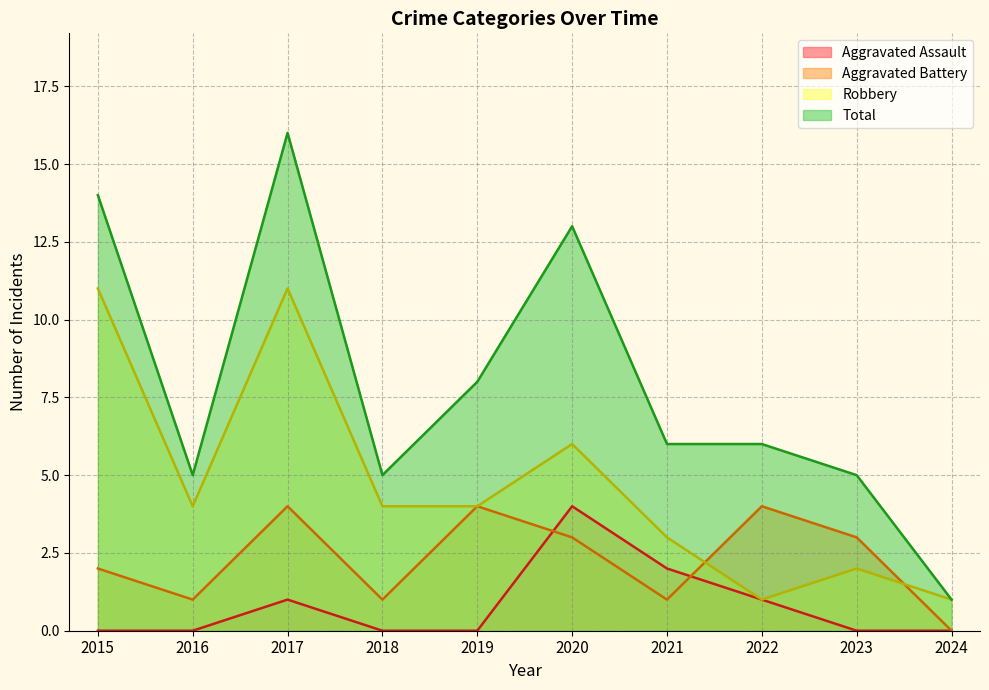

How many values in the Robbery series exceed 4?

3